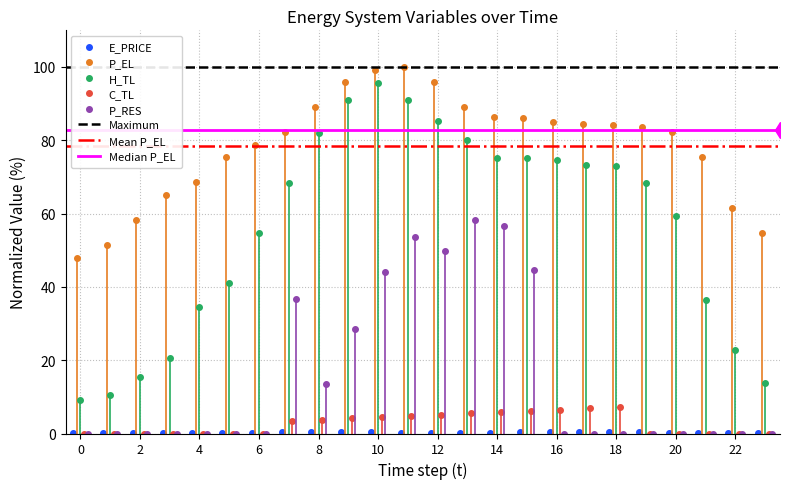

The E_PRICE series shows 0.1 at 2. True or false?

True